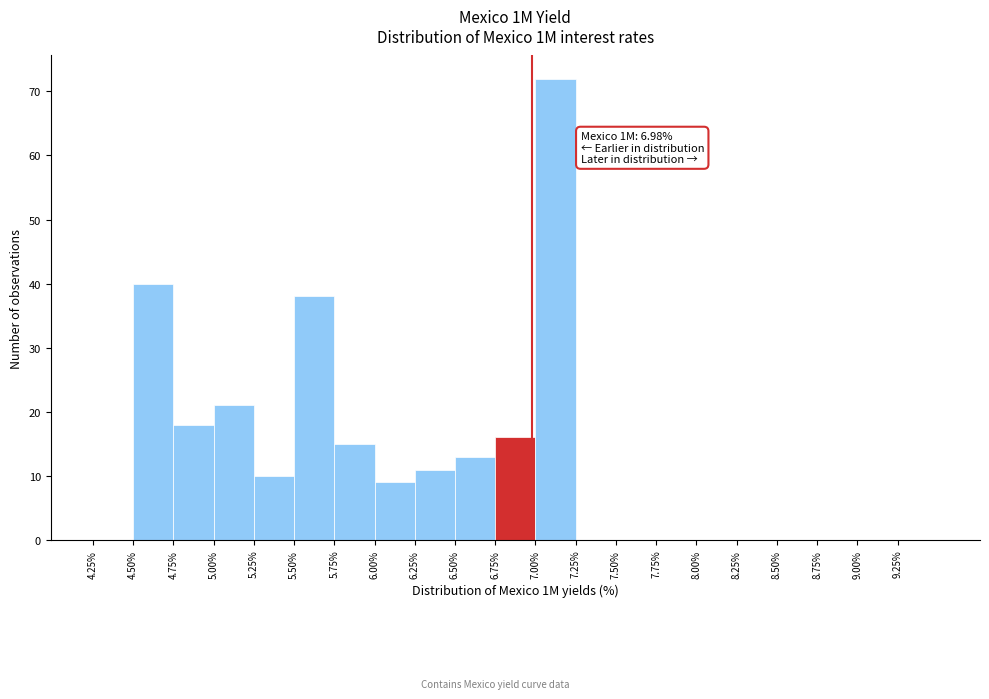

Over which range of the x-axis is the bar tallest?

7.00 to 7.25